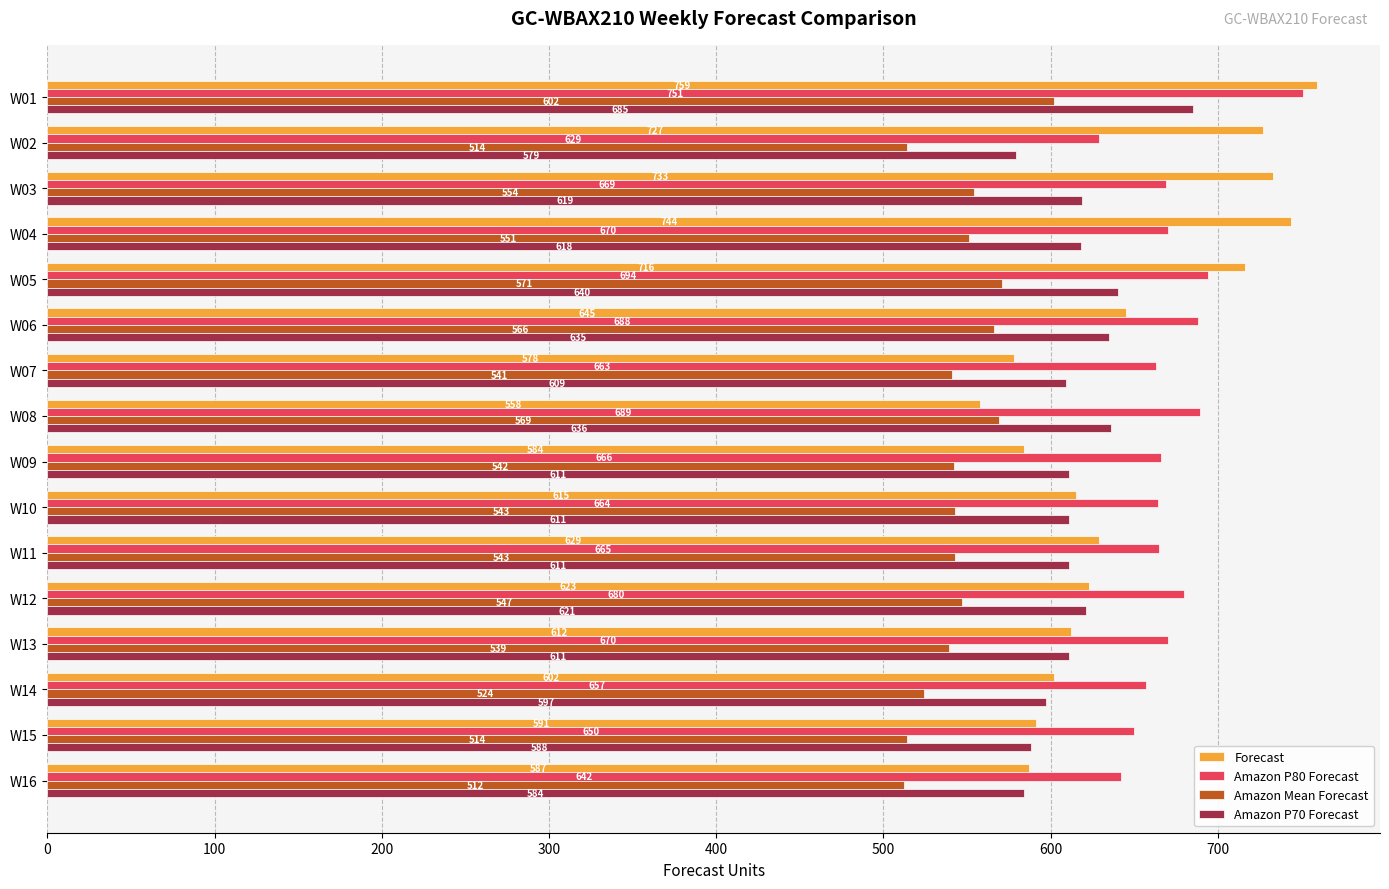

What is the smallest value displayed?

512